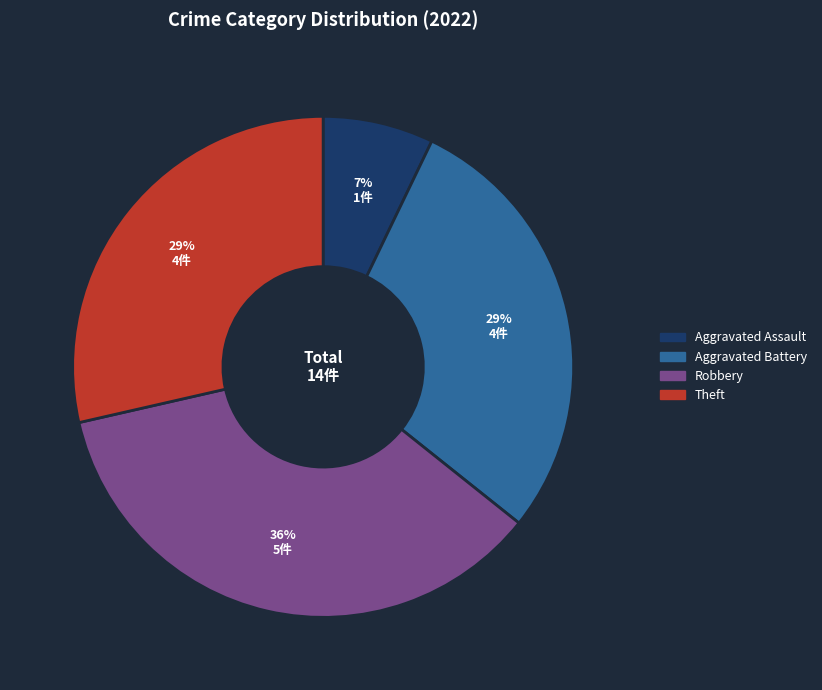

To the nearest percent, what is the average slice percentage?

25%